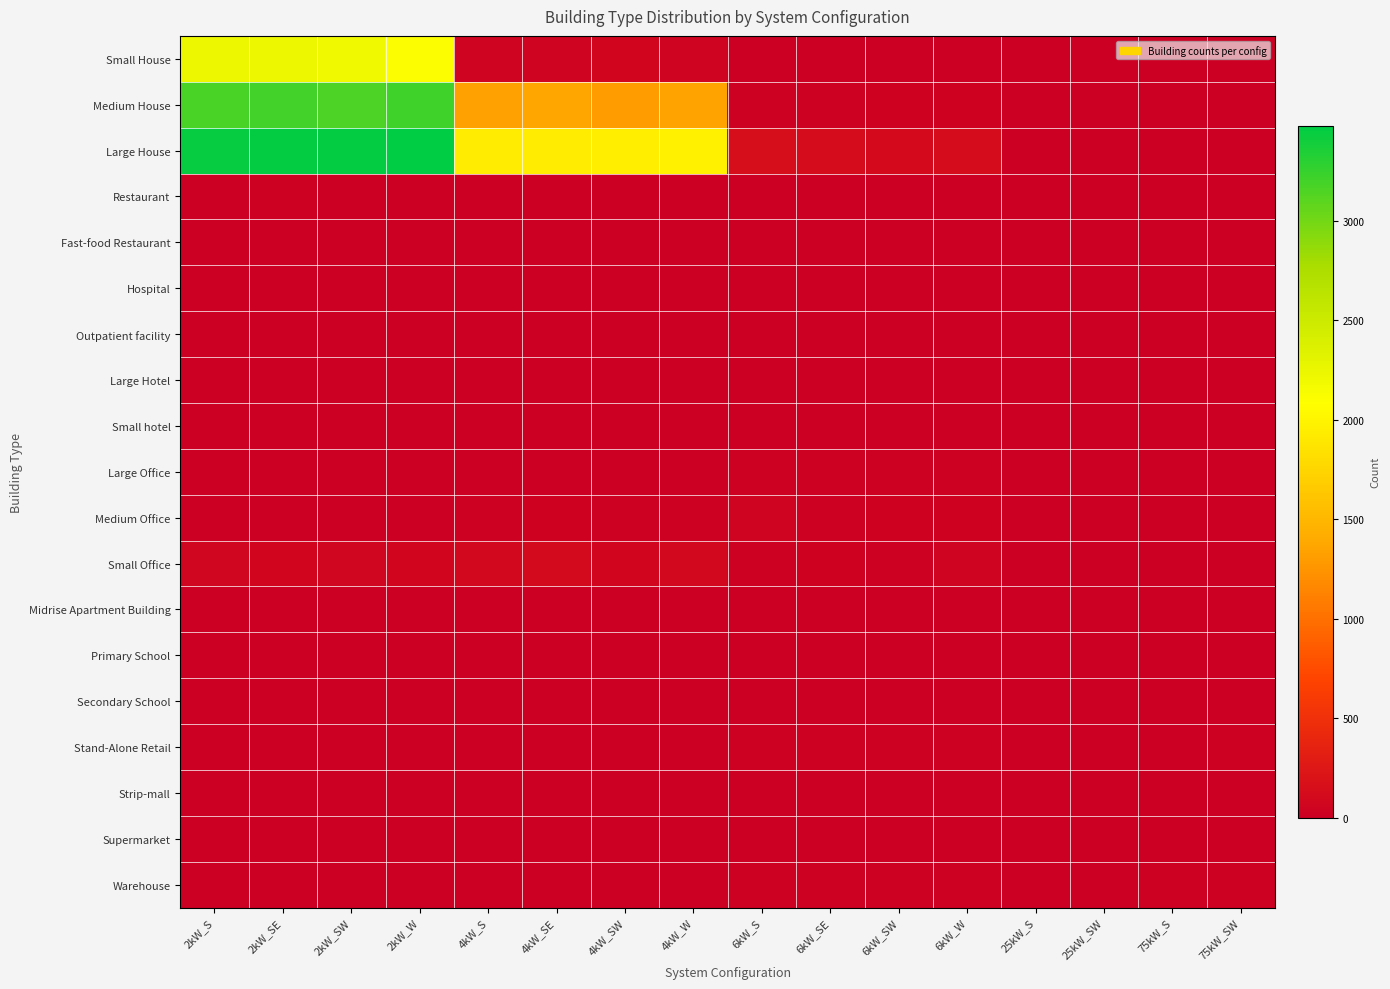

At which category is the sum across all series the highest?

2kW_SE